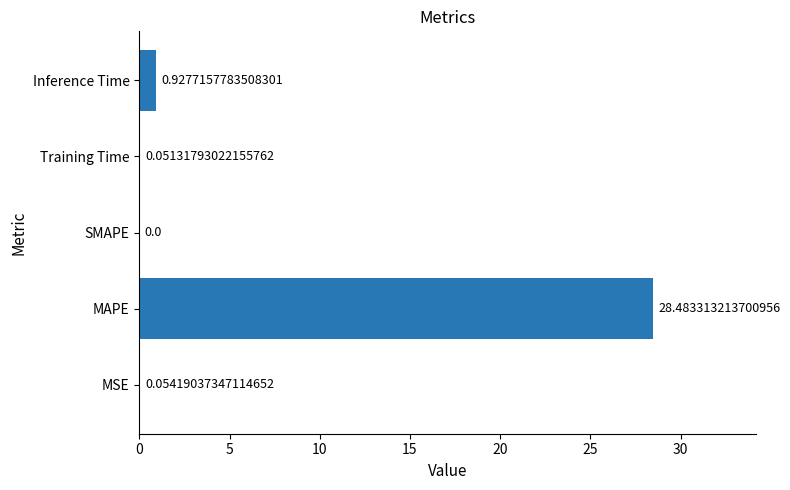

Which has a higher value, Training Time or MSE?

MSE